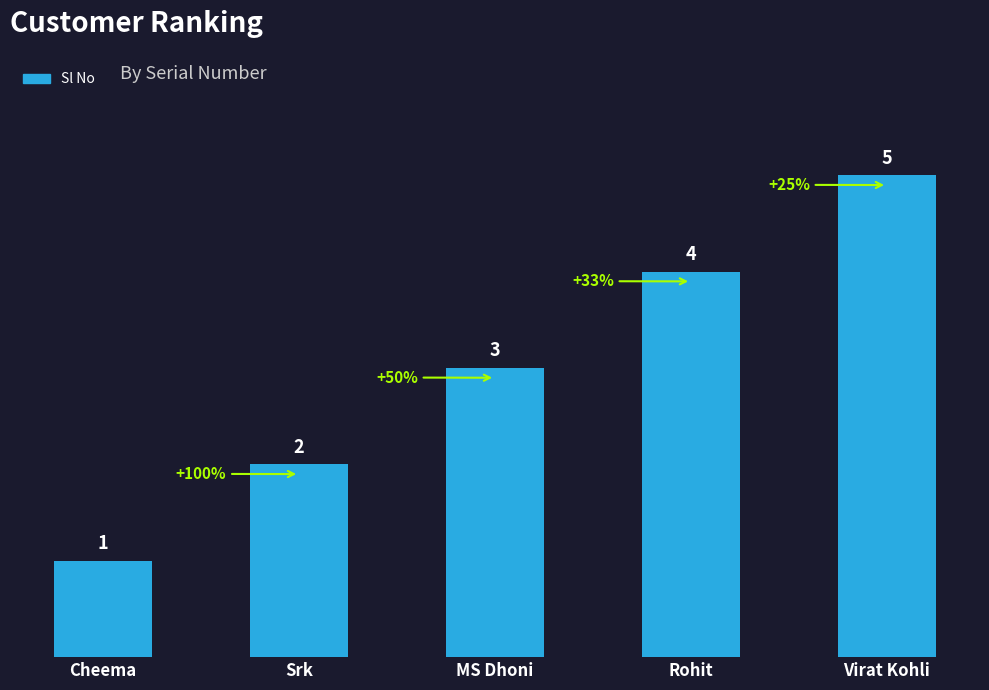

Between MS Dhoni and Virat Kohli, which is larger?

Virat Kohli